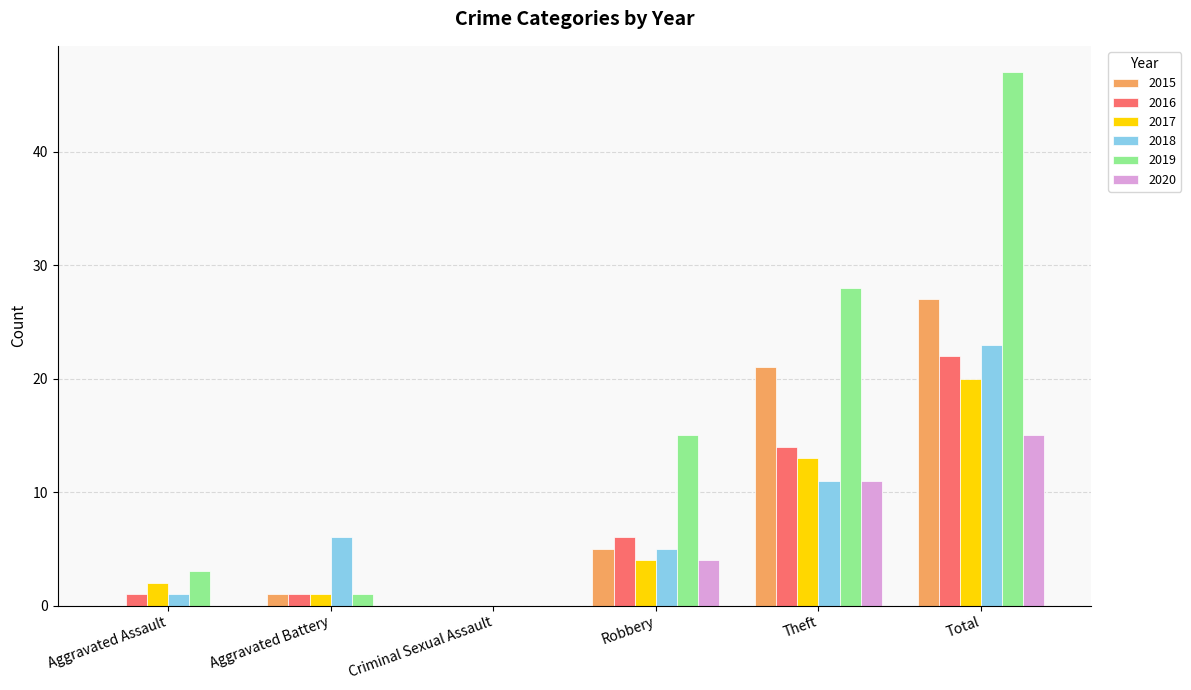

What is the sum of all 2017 values?

40